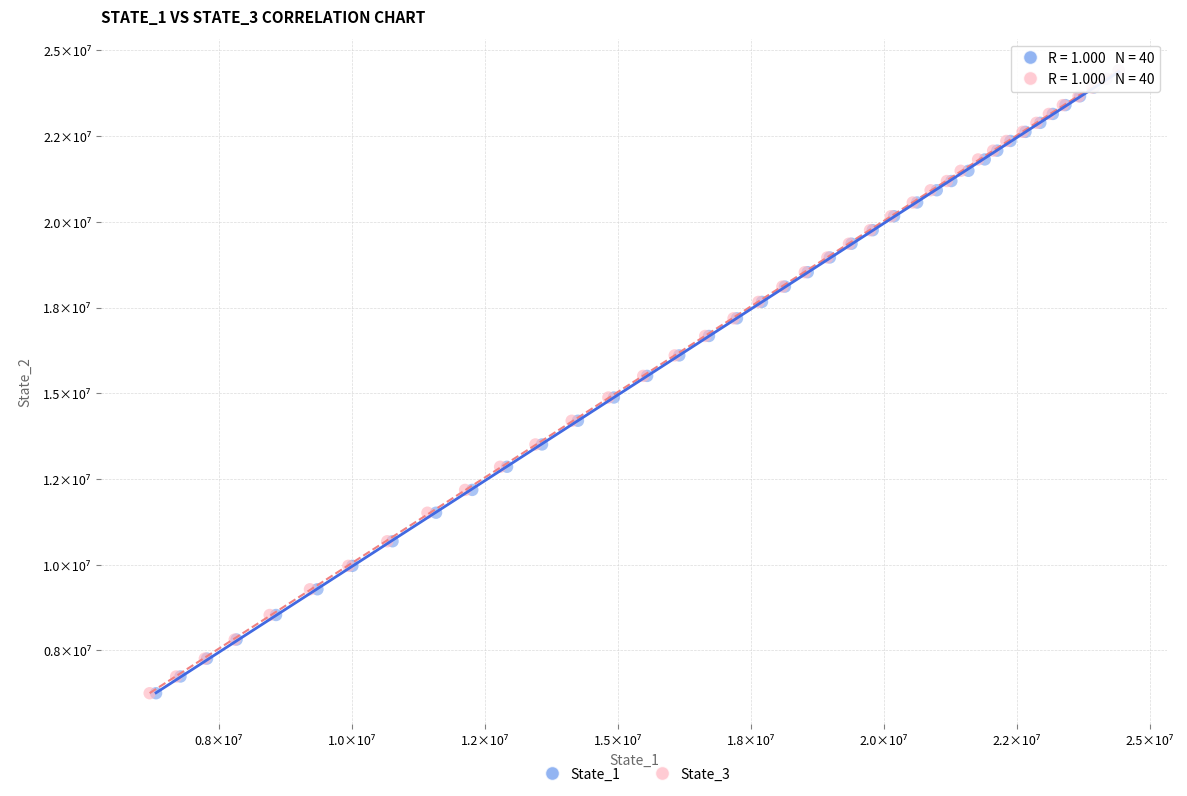

What are all the series names shown in the legend?

State_1, State_3